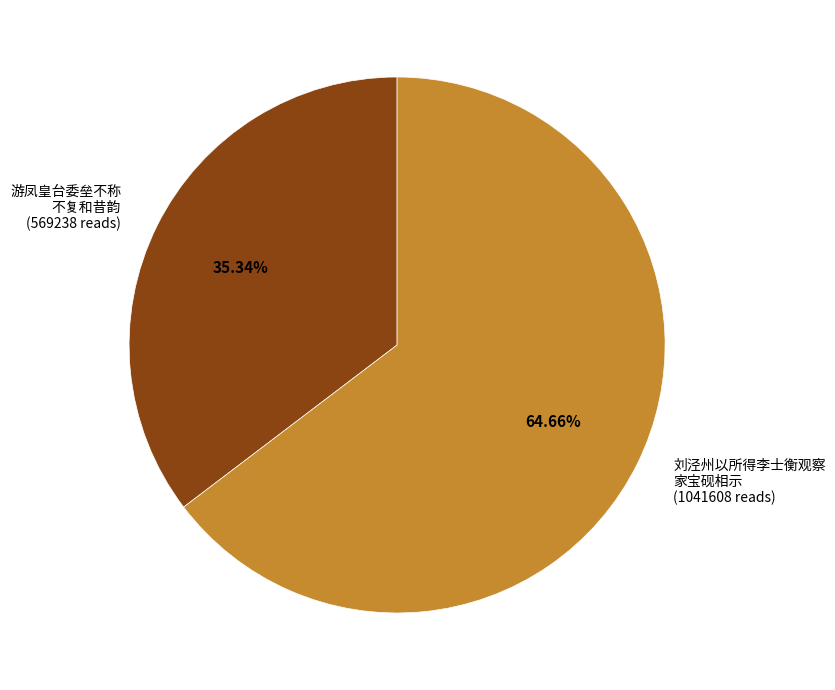

What is the smallest slice in the pie chart?

游凤皇台委垒不称 不复和昔韵 (569238 reads)